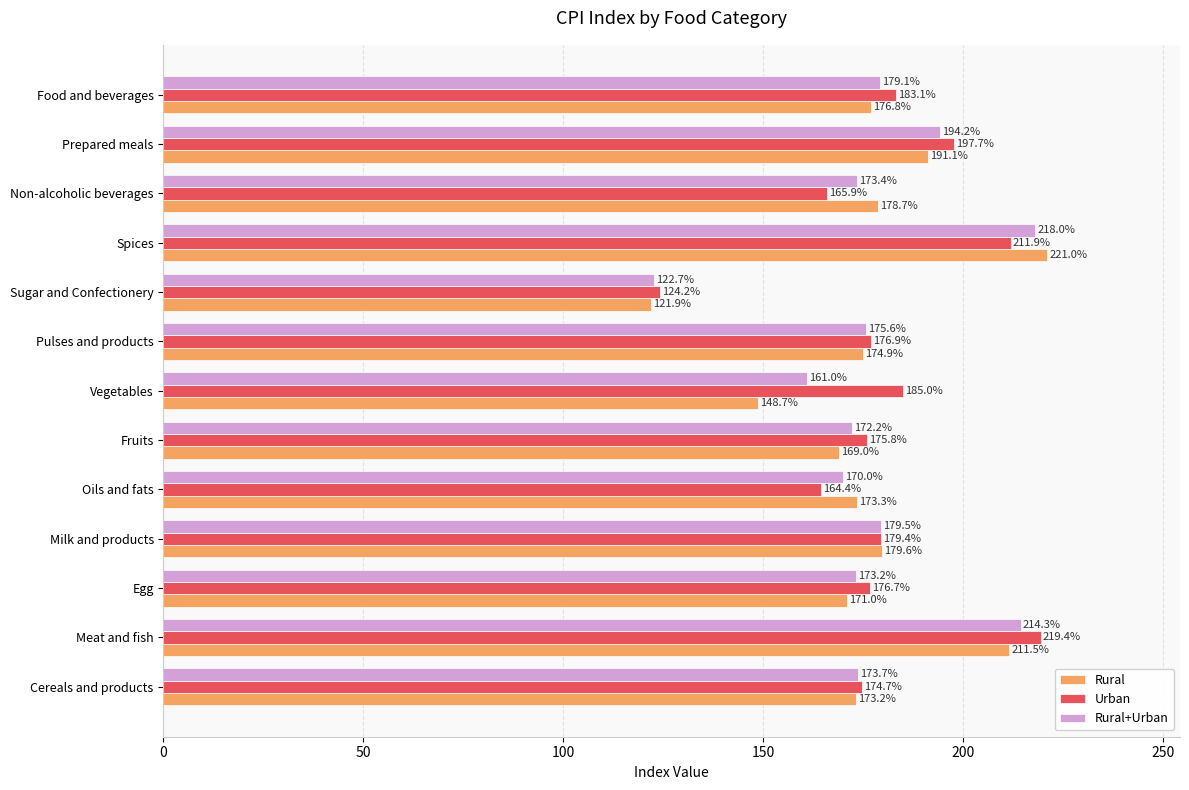

Which series has the largest total across all categories?

Urban